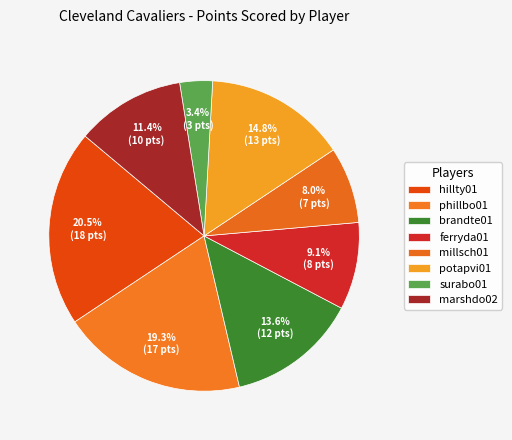

How many segments does this pie chart have?

8